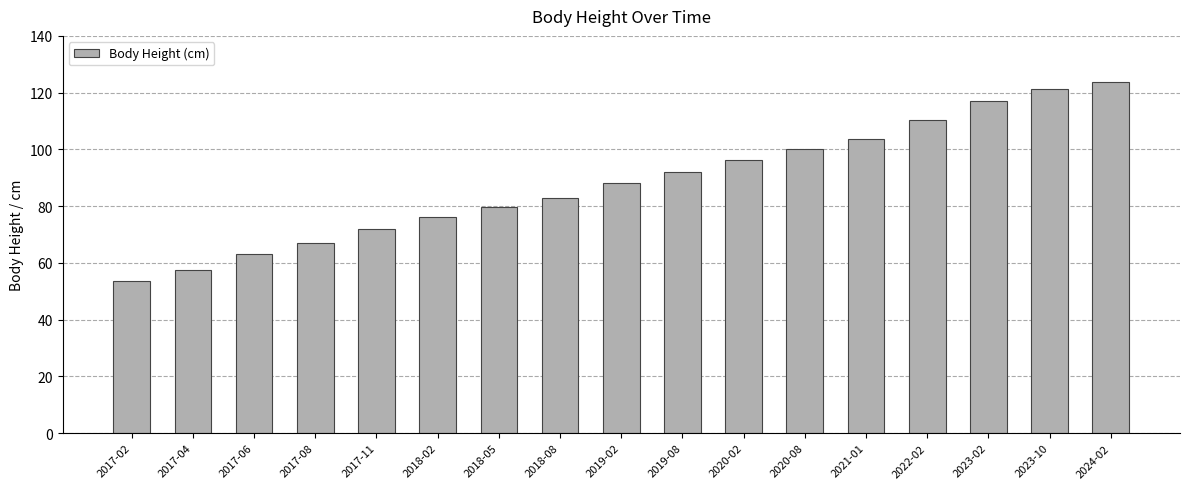

True or false: the data shows 121.4 at 2023-10.

True